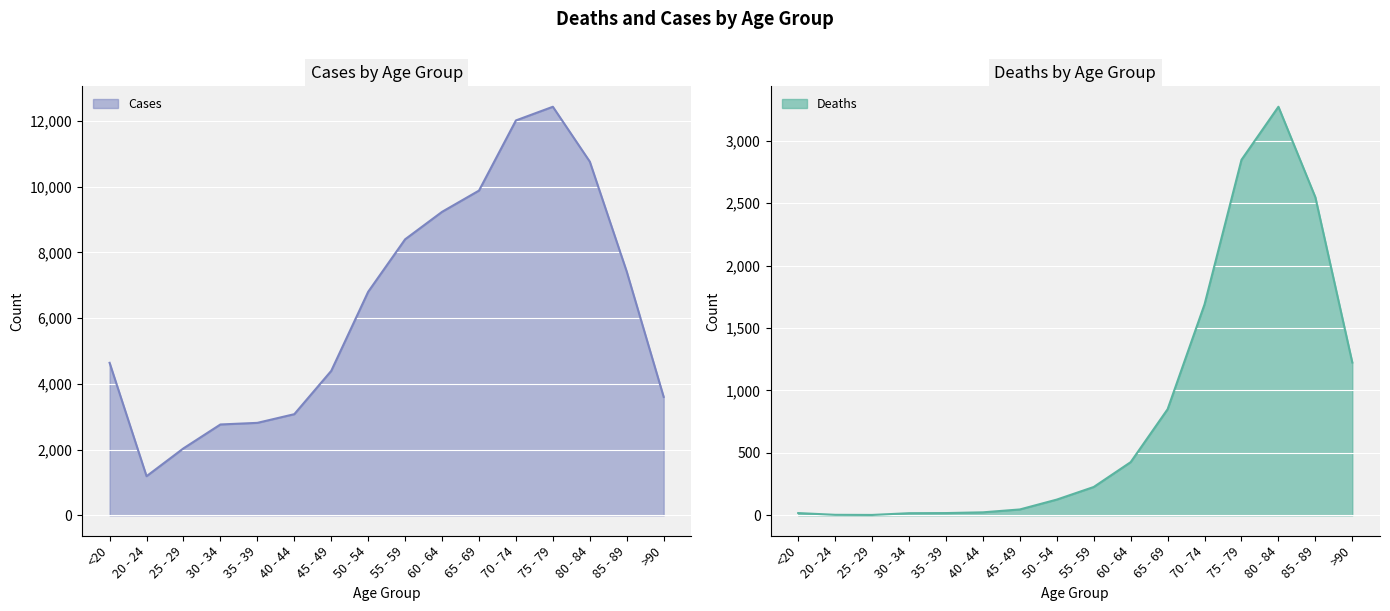

True or false: Deaths and Cases intersect in this chart.

False